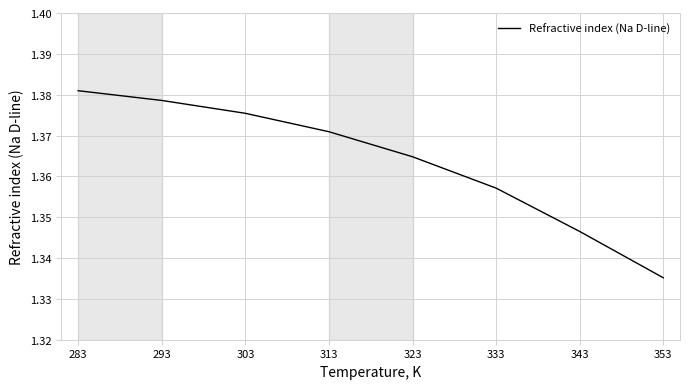

Which category has the lowest value across all series?

353